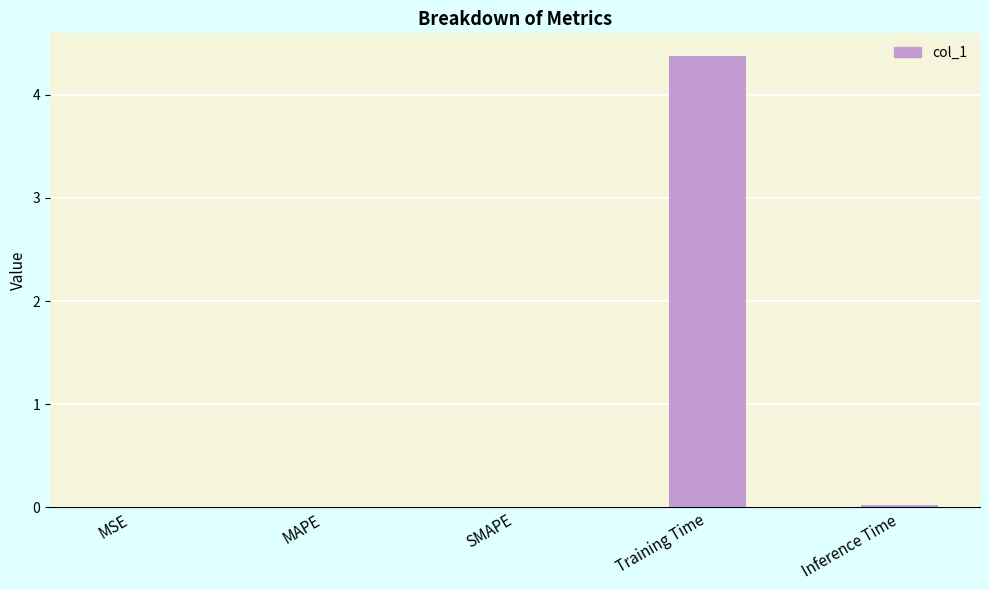

What is the maximum value shown in the chart?

4.4